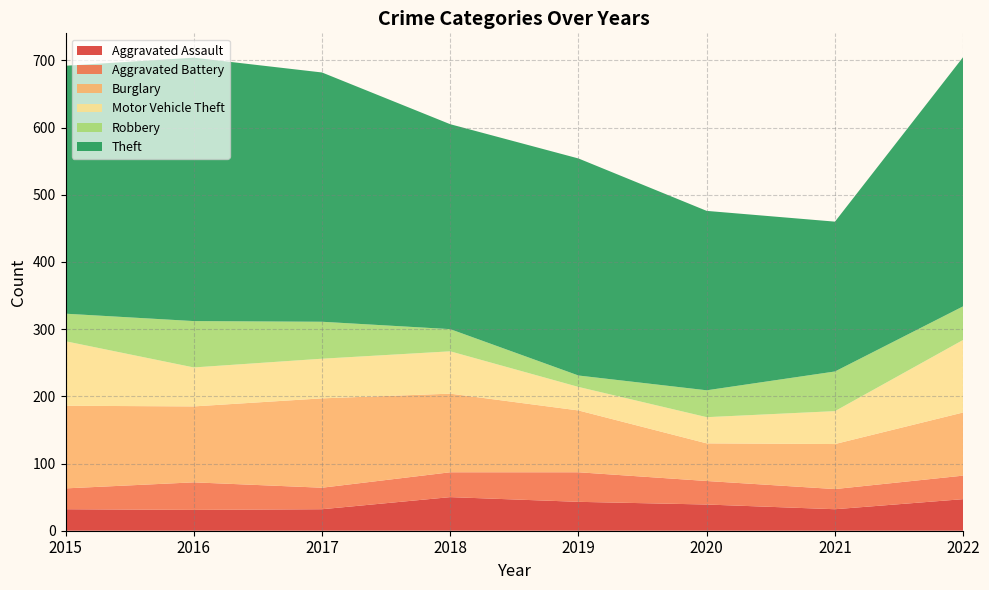

Reading right to left, transcribe all the data shown in this chart.

Aggravated Assault: 47	32	39	43	50	32	31	32
Aggravated Battery: 35	30	35	44	37	32	41	31
Burglary: 94	67	56	92	117	133	113	123
Motor Vehicle Theft: 108	49	39	35	63	59	58	96
Robbery: 50	59	40	17	33	55	69	41
Theft: 371	223	267	323	305	371	392	369